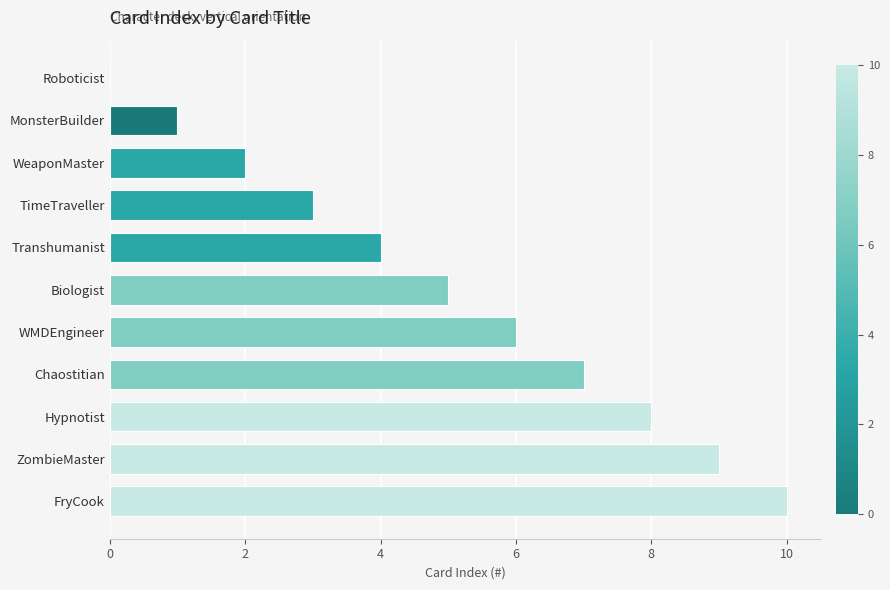

How many distinct data groups are displayed?

1